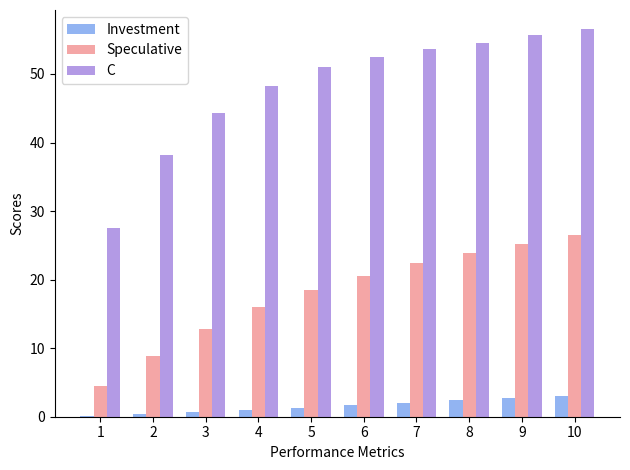

The value of Speculative at 6 is 20.6. True or false?

True